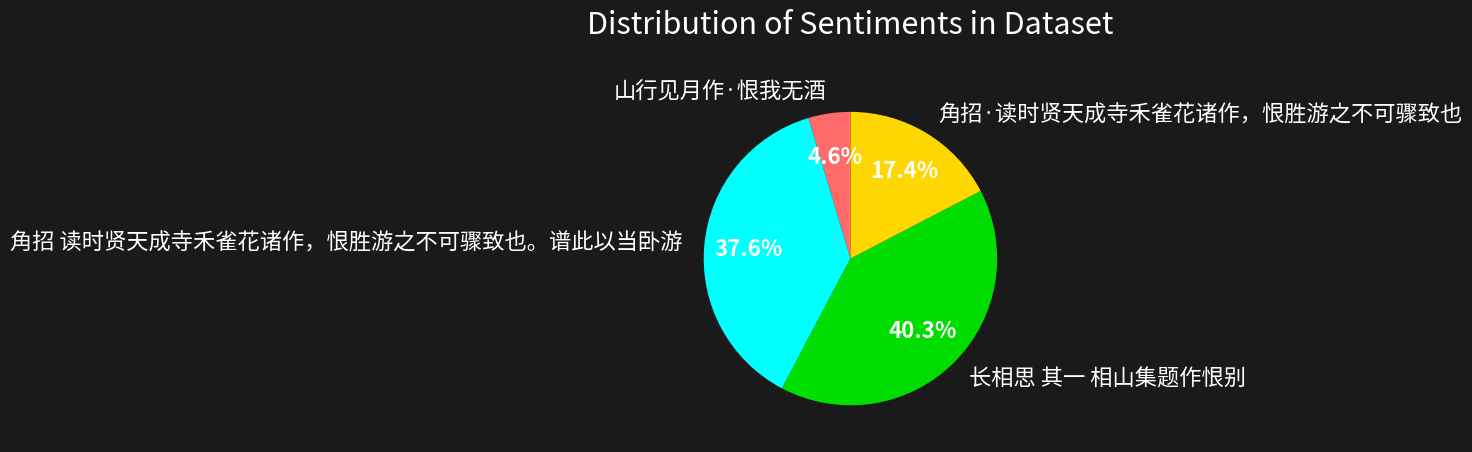

Does any single category account for the majority?

No